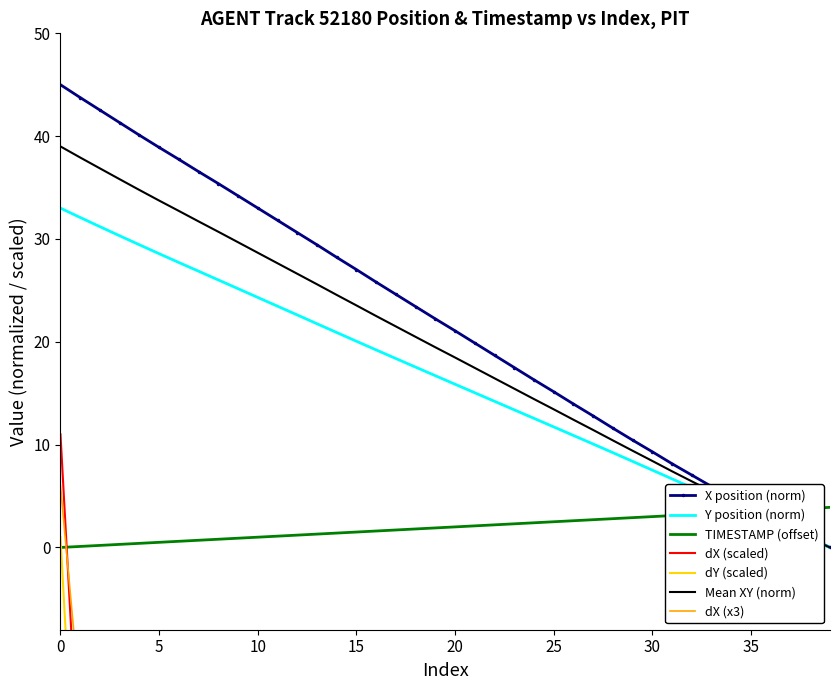

What is the greatest value displayed?

45.0